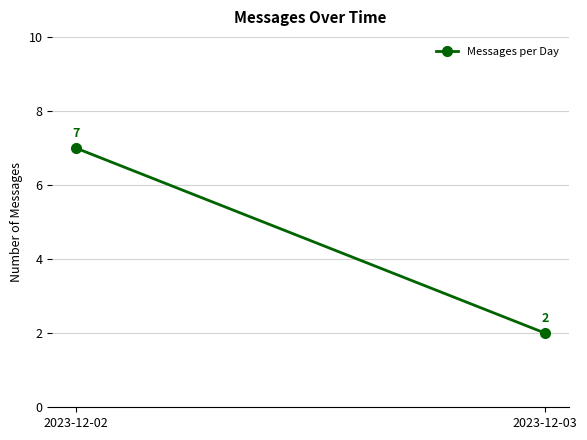

True or false: the data shows 3 at 2023-12-02.

False